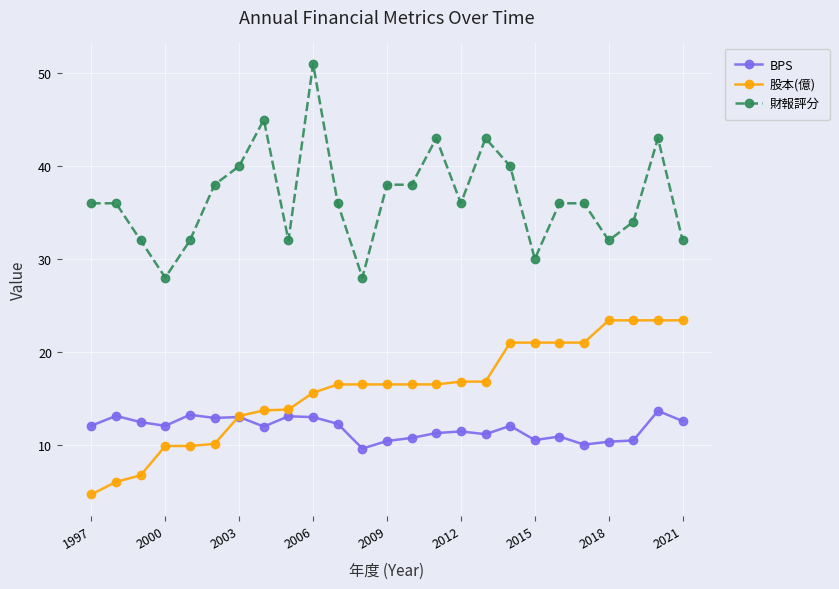

How many lines are shown in the chart?

3